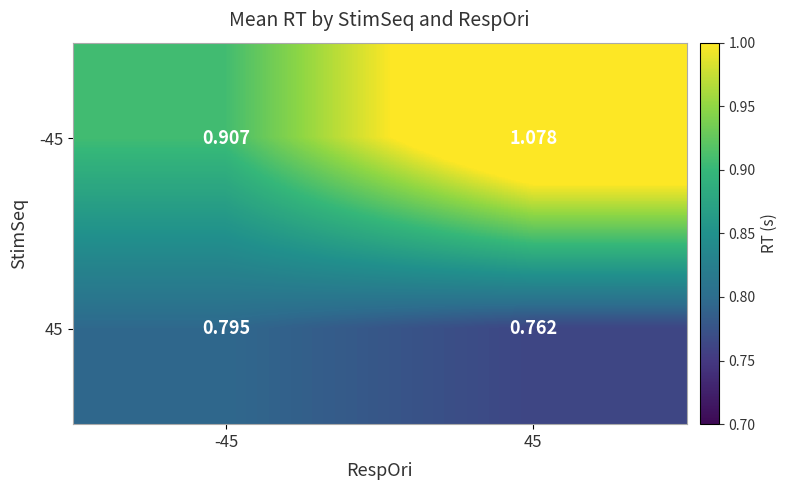

Is the value of 45 at -45 greater than the value of -45 at 45?

No